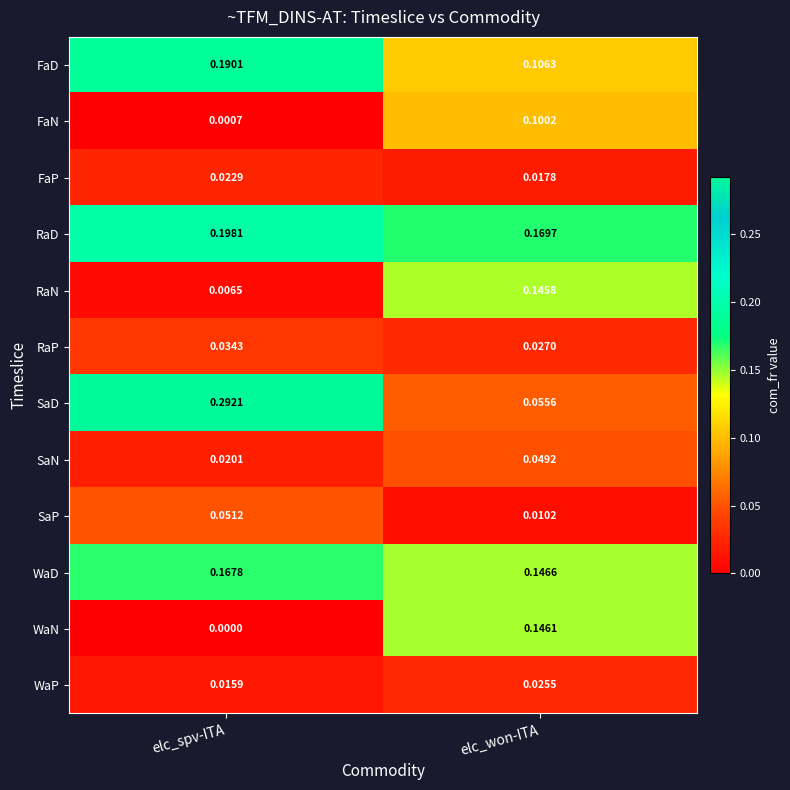

How many distinct data groups are displayed?

12